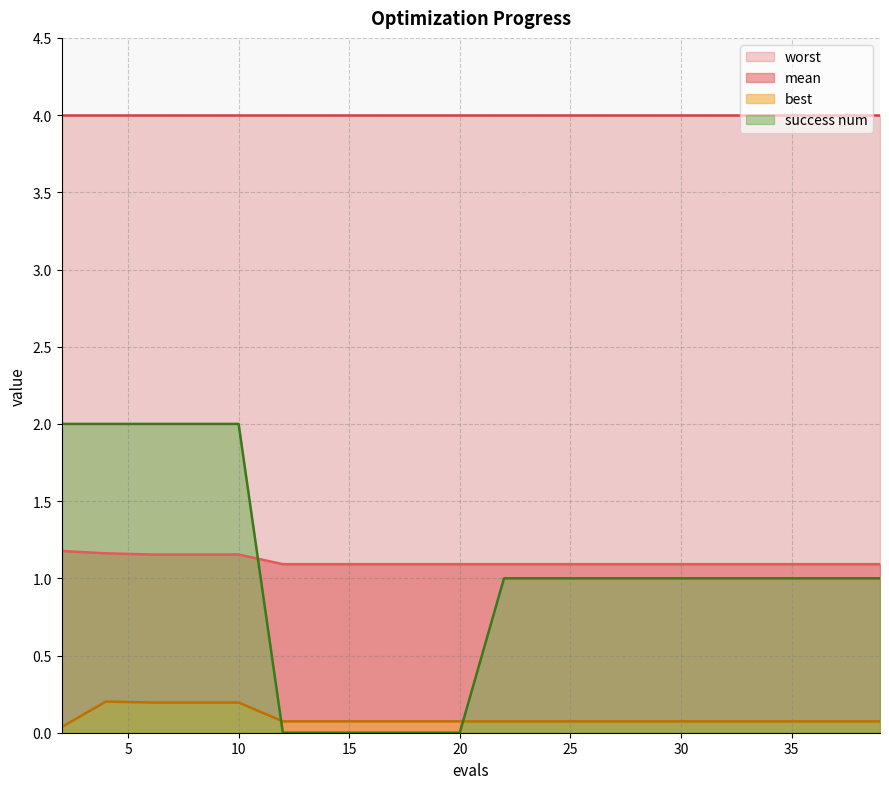

Is it true that mean equals 1.1 at 30?

True